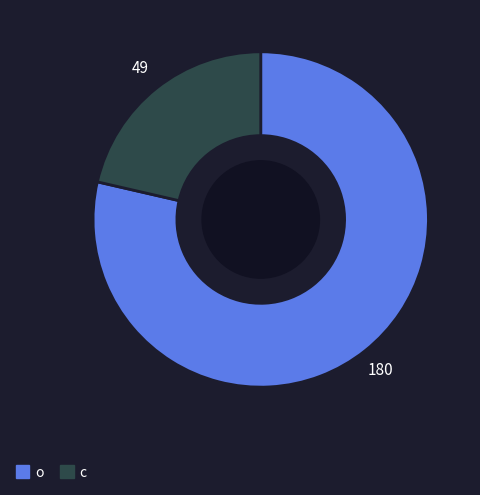

The o slice represents 79% of the pie. True or false?

True